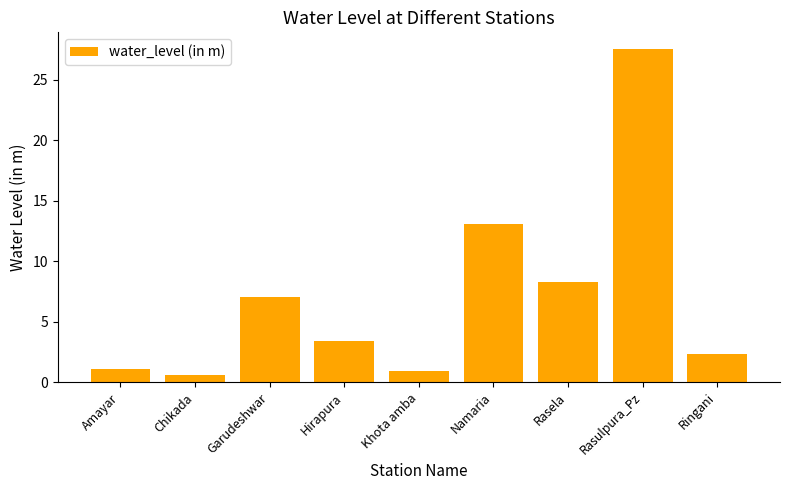

What is the smallest value displayed?

0.6